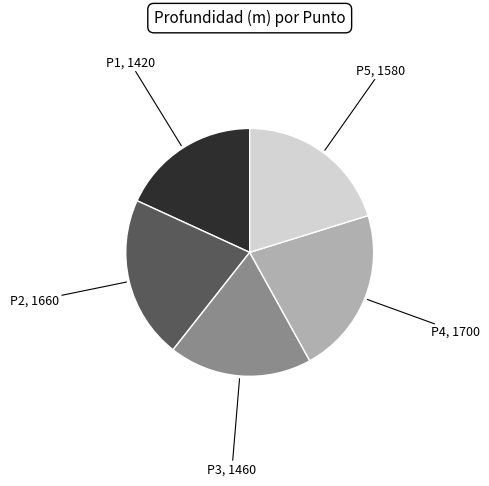

Is there any slice that represents more than half of the pie?

No